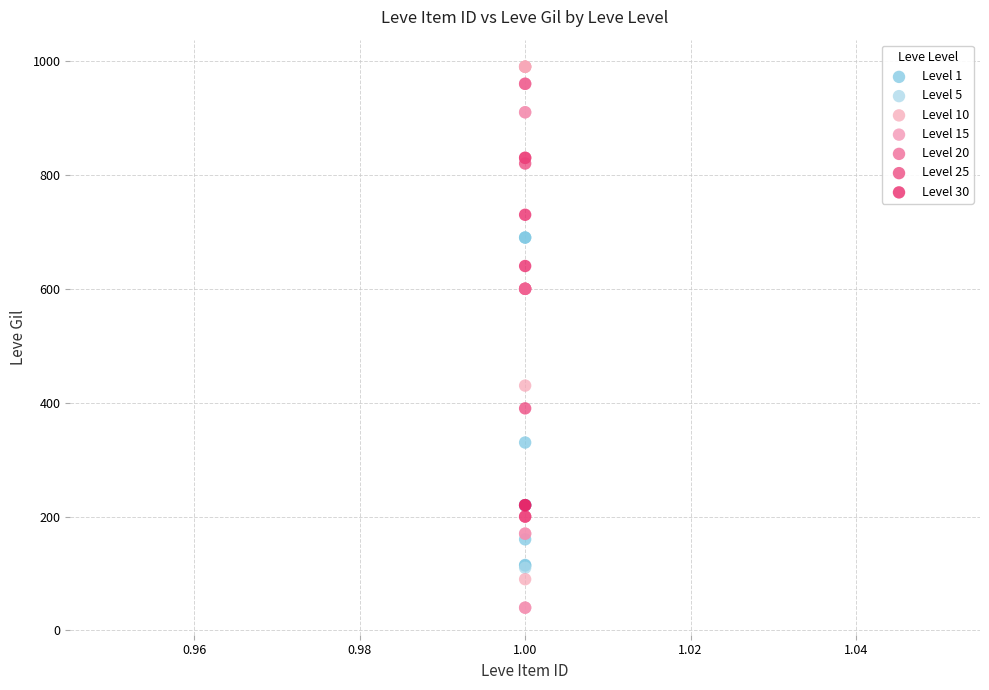

Which series reaches the maximum Y coordinate?

Level 10